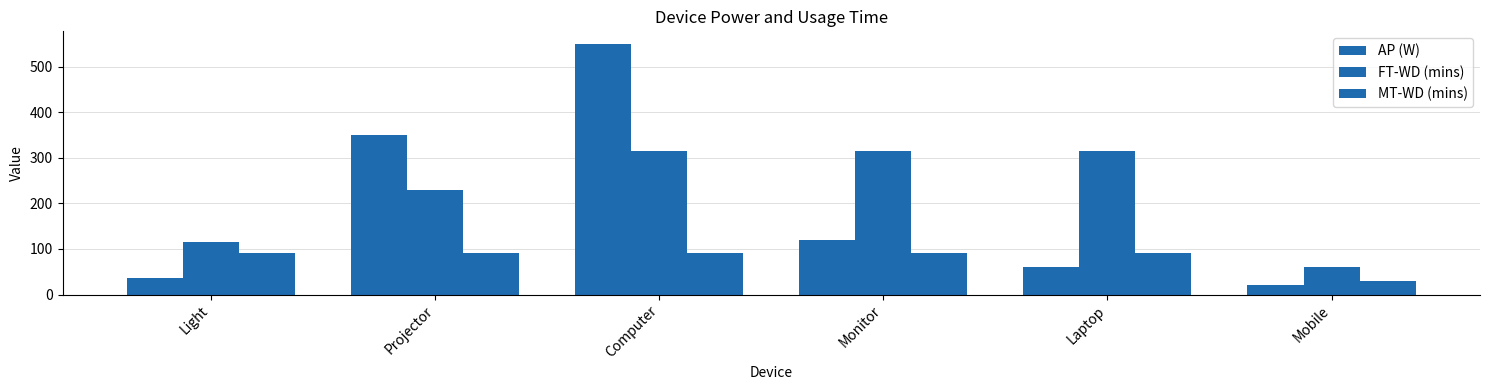

Is it true that AP (W) equals 550 at Computer?

True